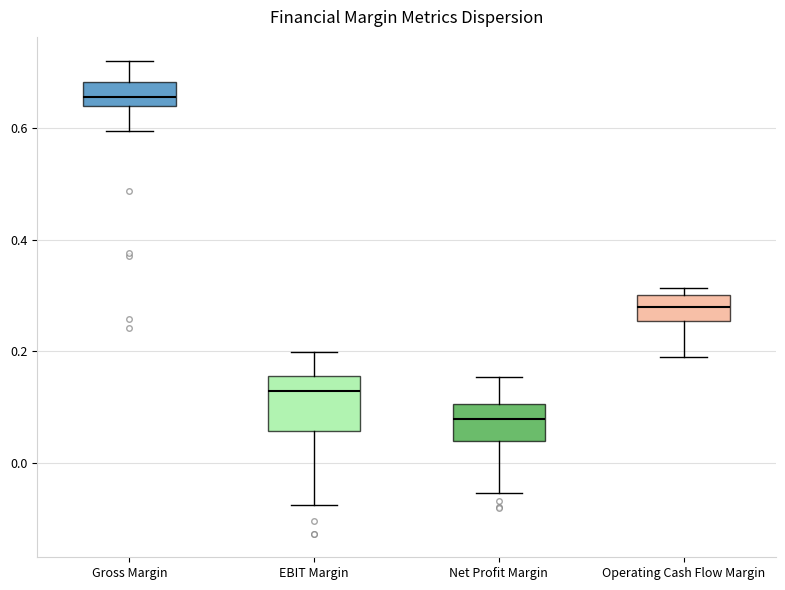

Reading left to right, transcribe this box plot: for each box, give where its median line is, the range the box spans, and where its two whiskers end, as read against the y-axis. The values are not printed on the chart, so give them approximately, as read against the axis.

Gross Margin: median 0.66, box 0.64 to 0.68, whiskers 0.60 to 0.72
EBIT Margin: median 0.12, box 0.06 to 0.16, whiskers -0.08 to 0.20
Net Profit Margin: median 0.08, box 0.04 to 0.10, whiskers -0.06 to 0.16
Operating Cash Flow Margin: median 0.28, box 0.26 to 0.30, whiskers 0.18 to 0.32